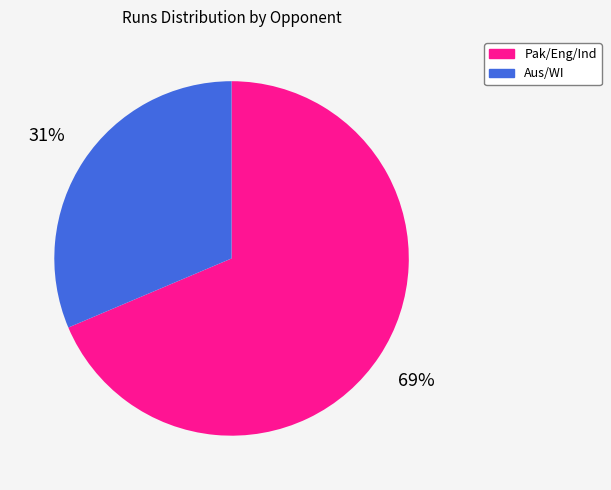

Is there a majority slice in this chart?

Yes